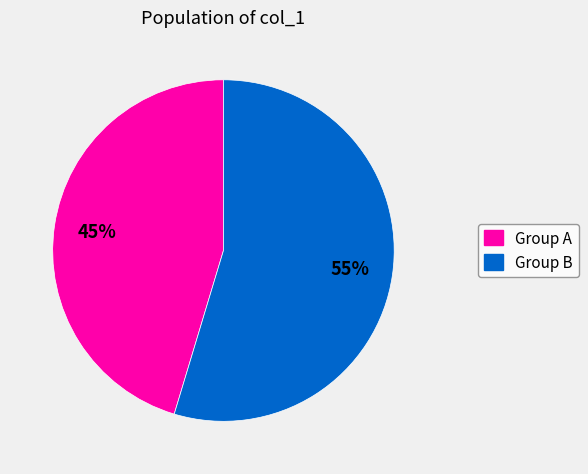

Does any single category account for the majority?

Yes